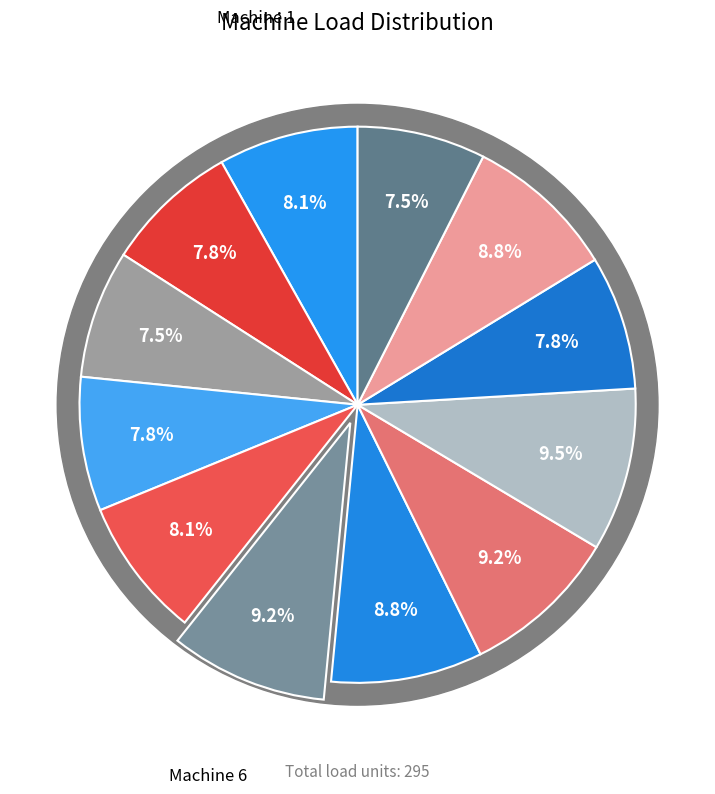

What is the change in value from Machine 4 to Machine 7?

+3